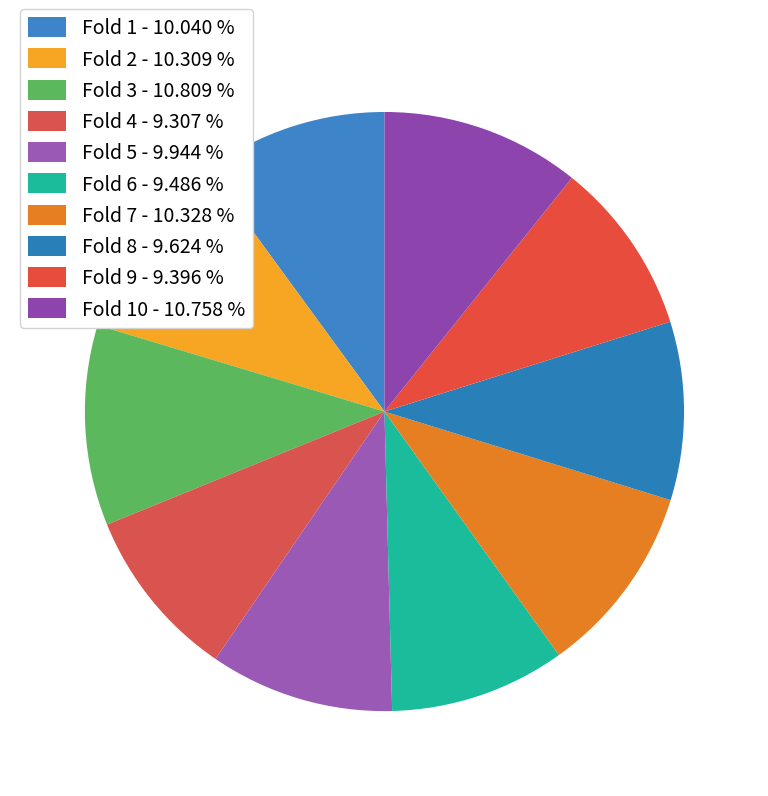

To the nearest percent, what is the difference between the largest and smallest slice percentages?

2%